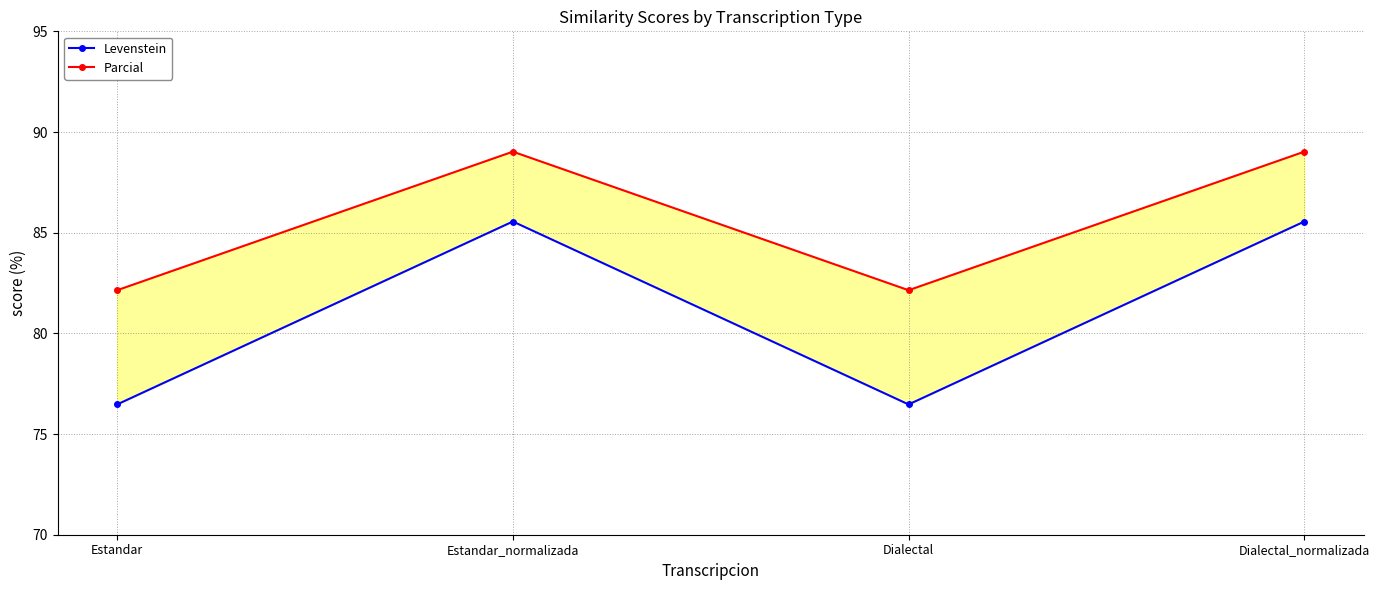

At how many categories does at least one series exceed 86?

2